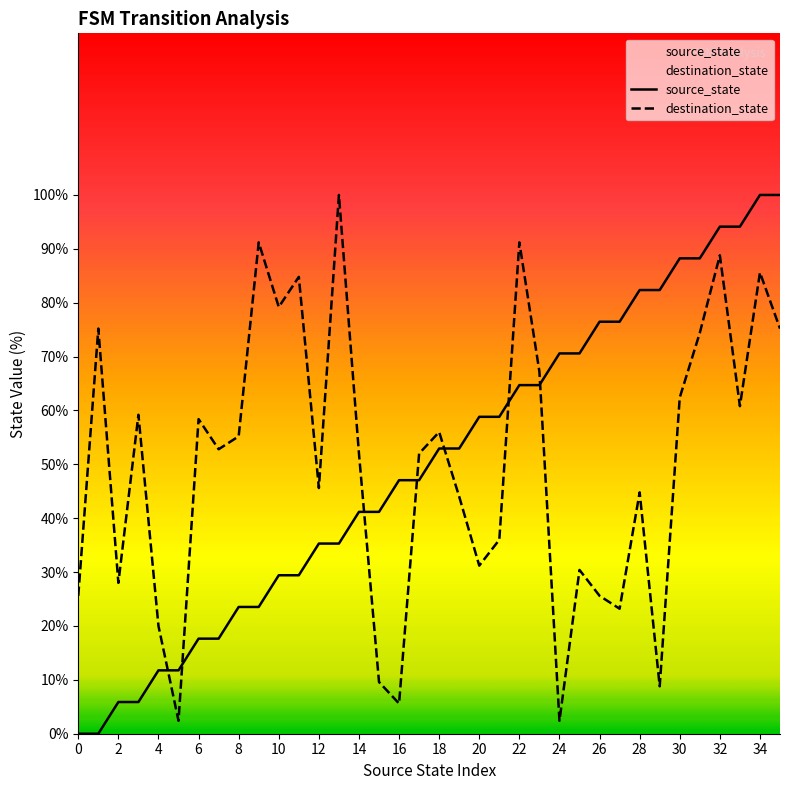

At which category is the sum across all series the highest?

34